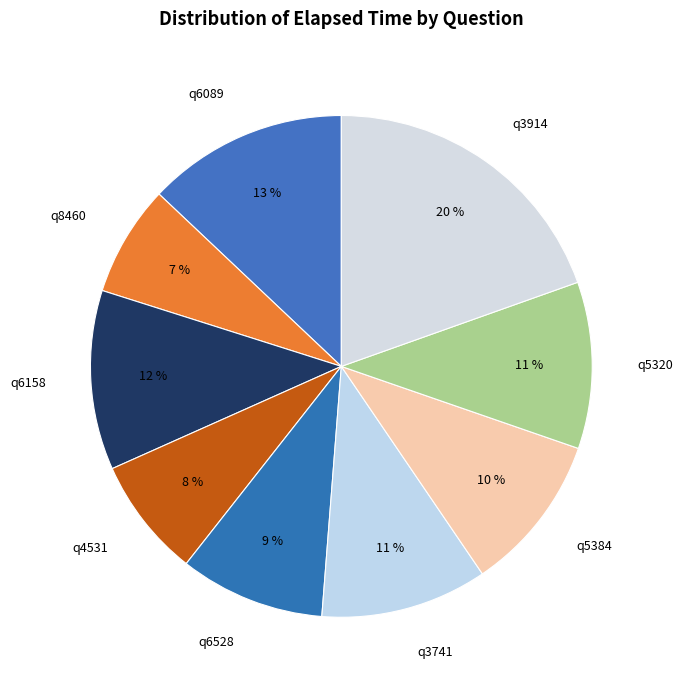

True or false: q3741 accounts for 4% of the total.

False